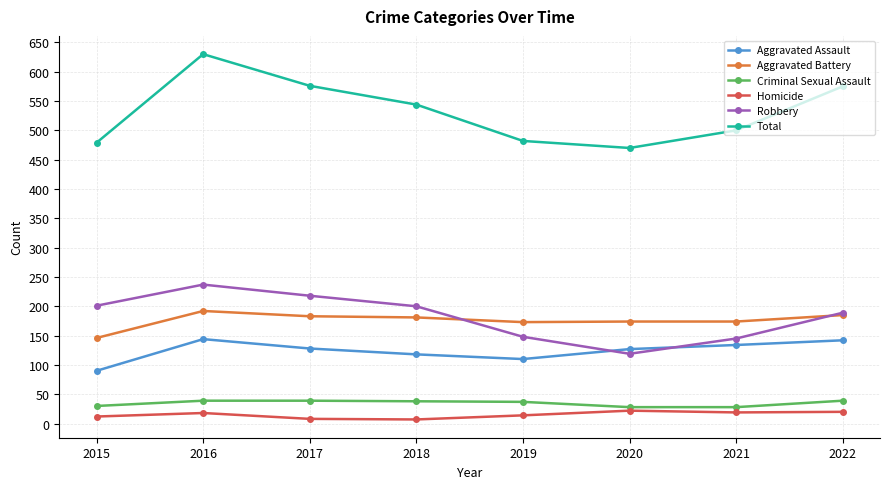

At which category is the sum across all series the highest?

2016